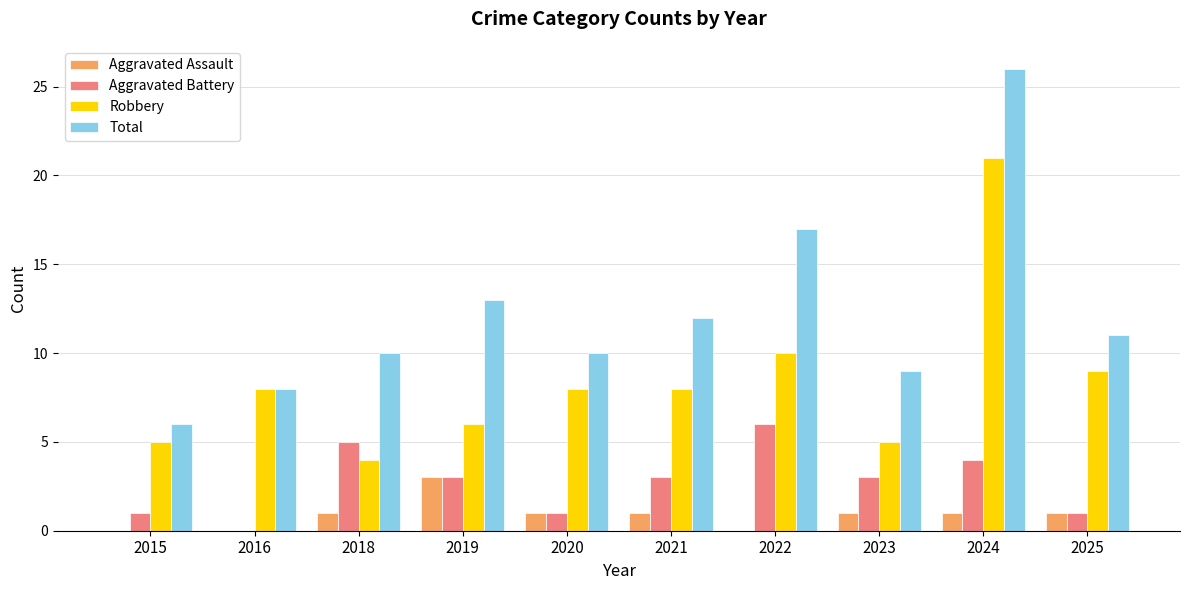

Are the bars horizontal?

No